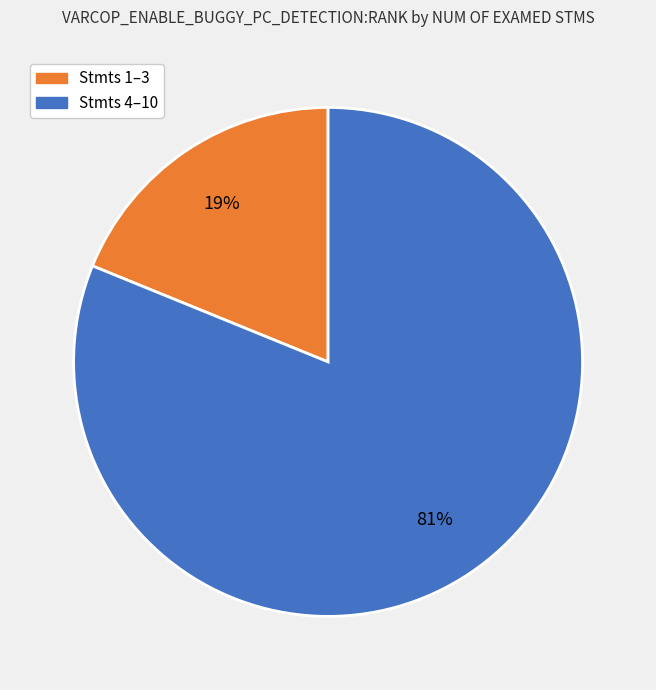

To the nearest percent, what is the average slice percentage?

50%